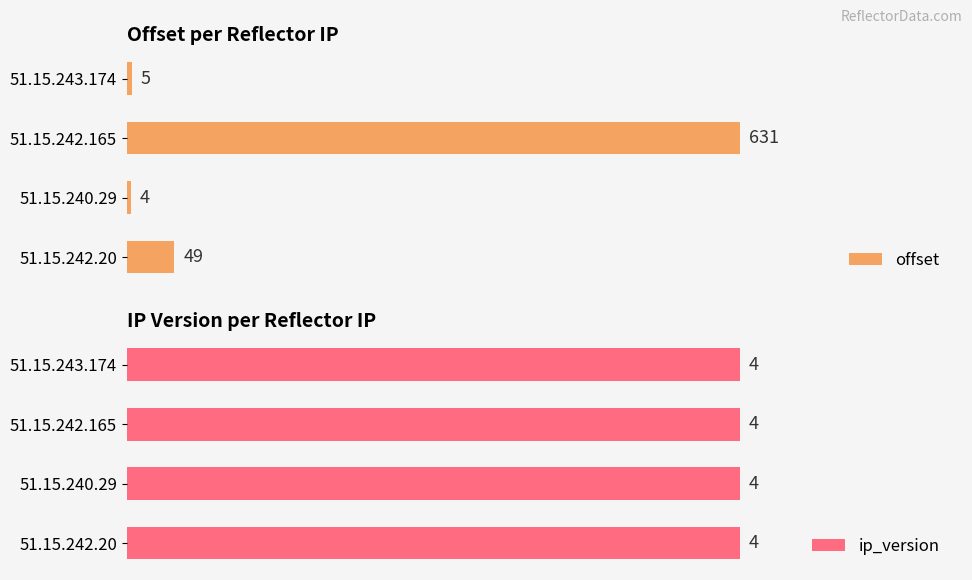

List the series in order of their overall mean, highest first.

offset, ip_version